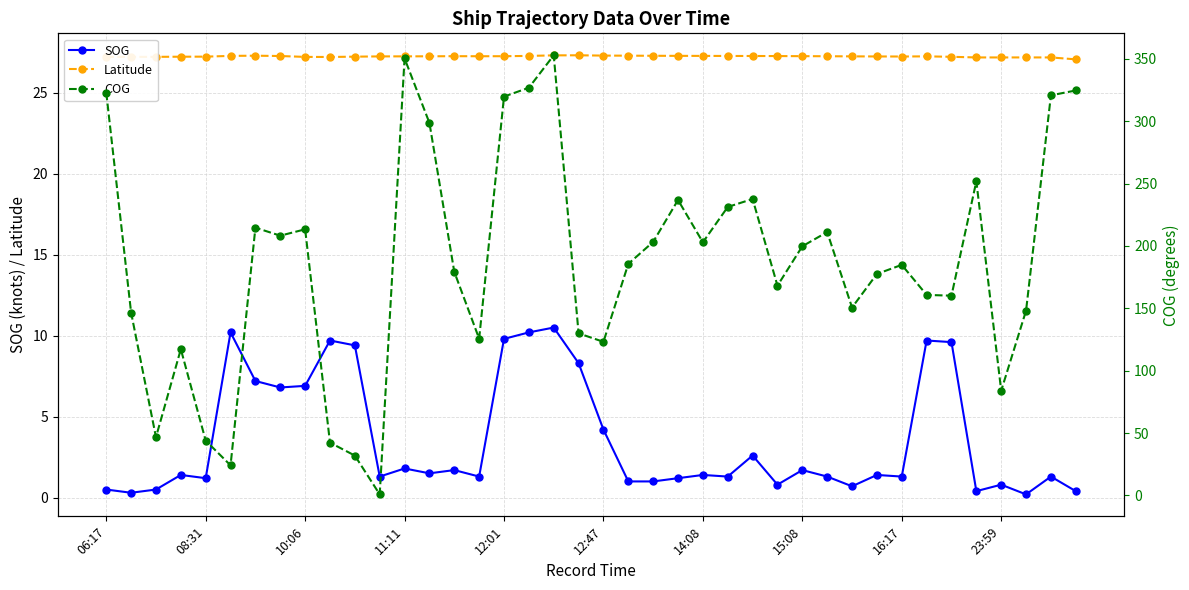

How many interior local valleys does the Latitude series have?

4